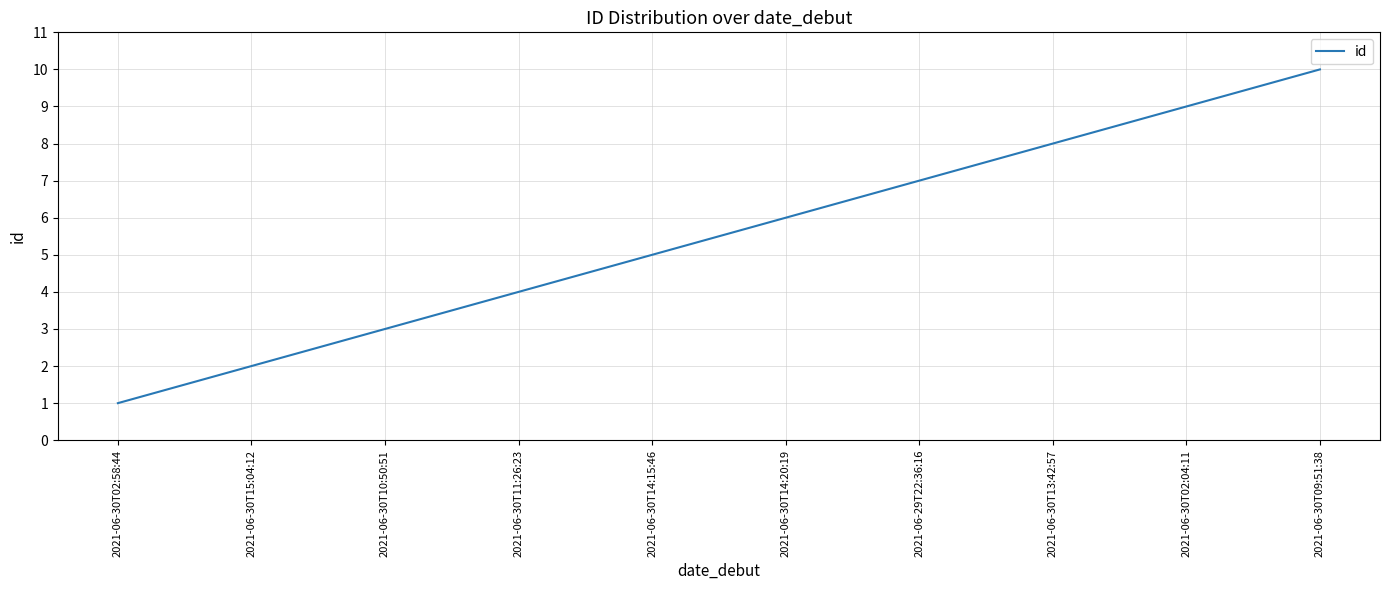

Count the values in the range 3 to 8.

6